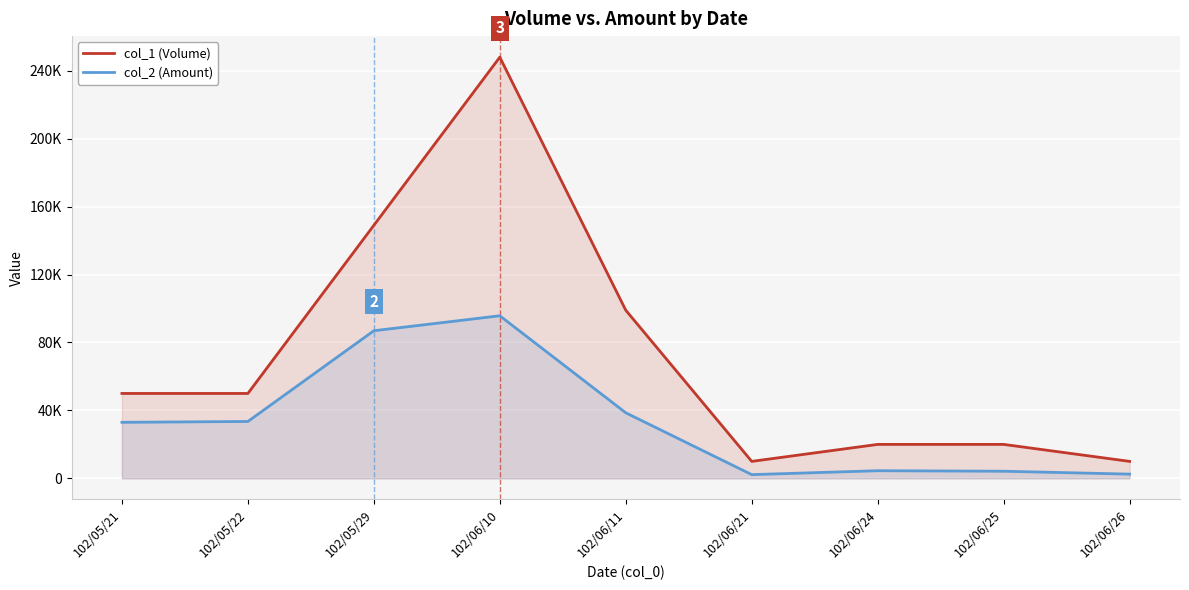

How many values in the col_1 (Volume) series exceed 50000?

3